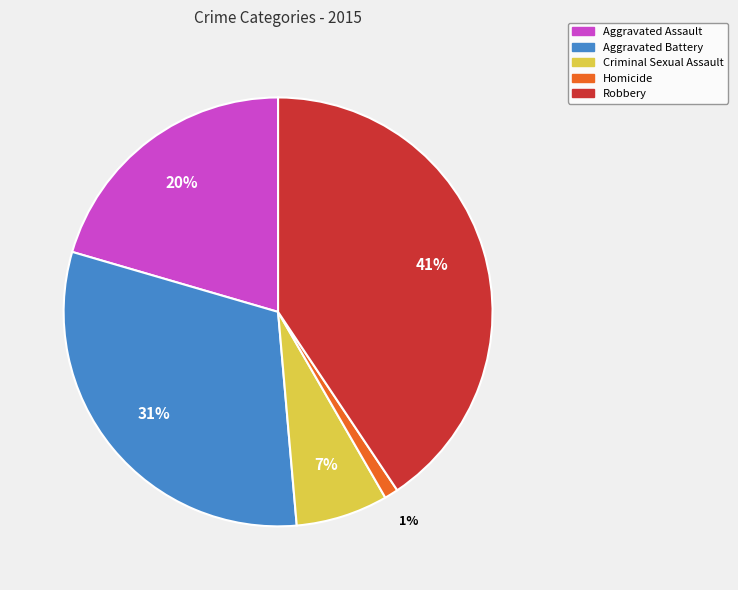

Is there a majority slice in this chart?

No